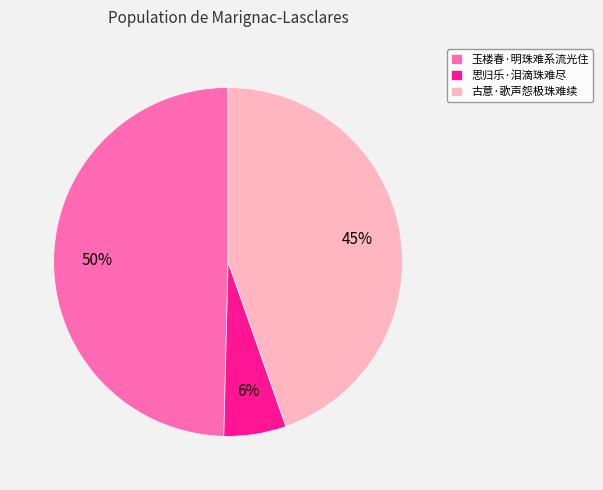

Does 玉楼春·明珠难系流光住 represent more than half of the total?

No